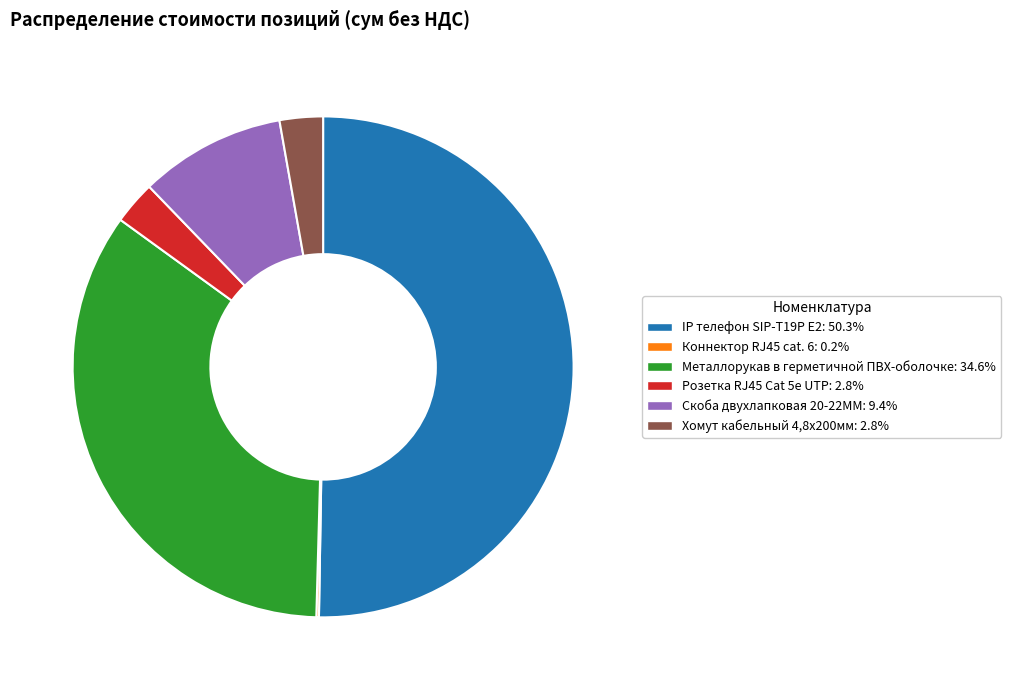

Which slice is the largest?

IP телефон SIP-T19P E2